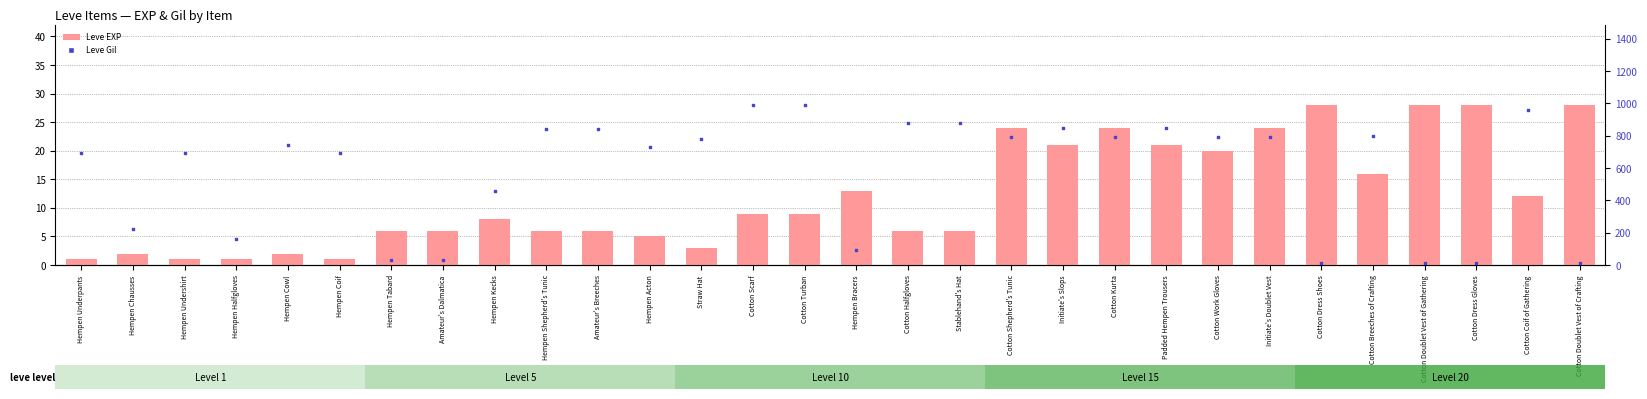

Which series has the largest total across all categories?

Leve Gil